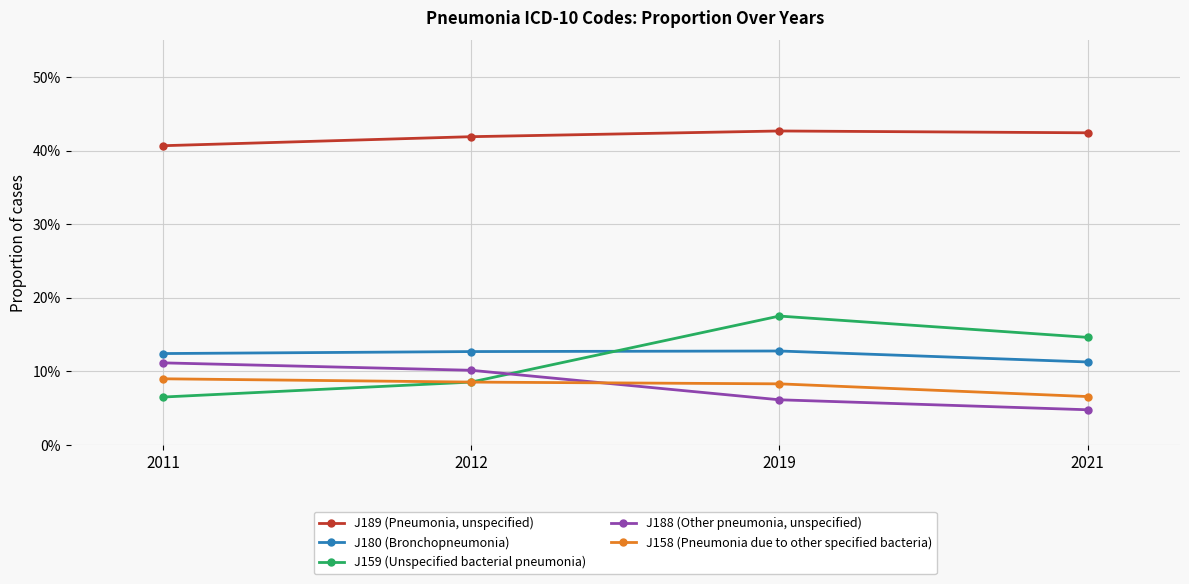

Does the chart have visible grid lines?

Yes